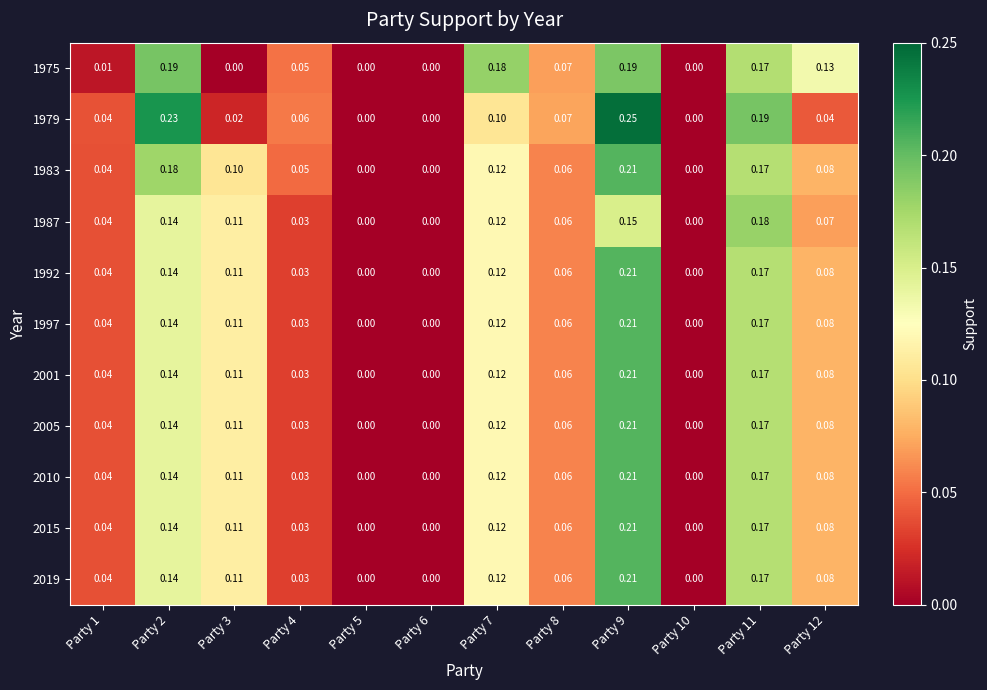

Is the value of 1997 at Party 12 greater than the value of 1992 at Party 10?

Yes